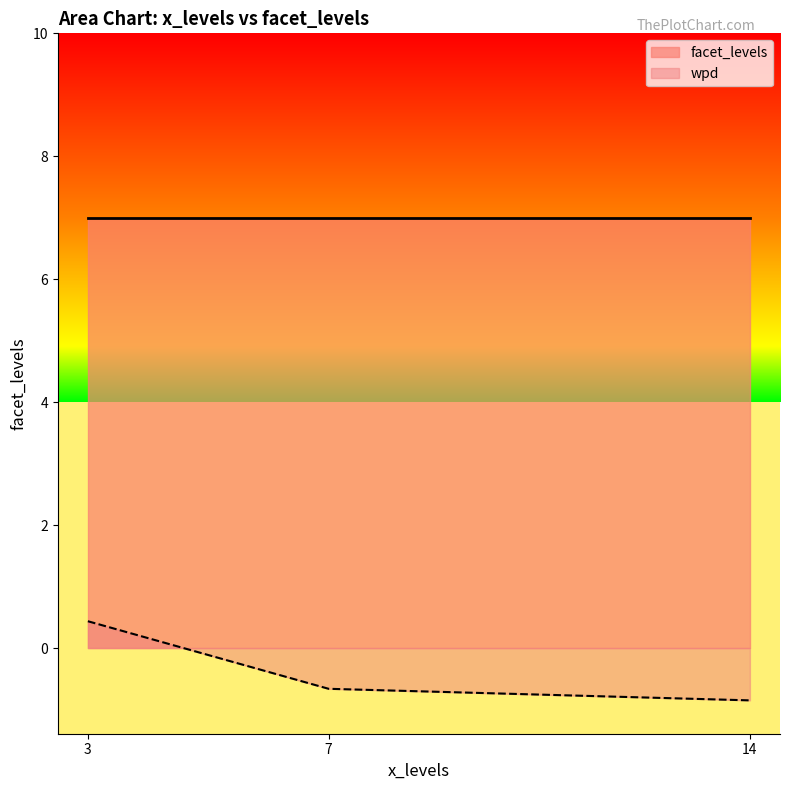

Between 3 and 7, which is larger?

3